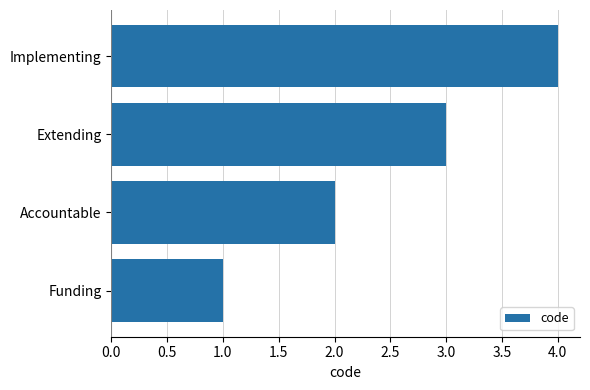

The value at Accountable is 1. True or false?

False